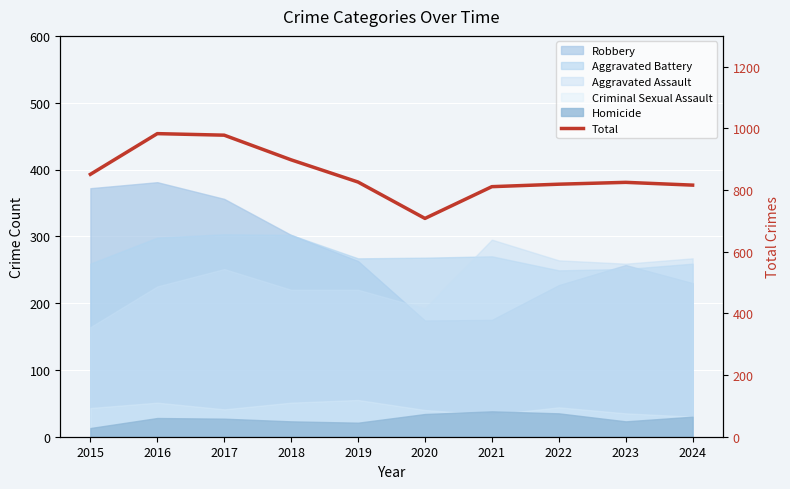

Rank the categories by value from highest to lowest.

2016, 2017, 2018, 2015, 2019, 2023, 2022, 2024, 2021, 2020